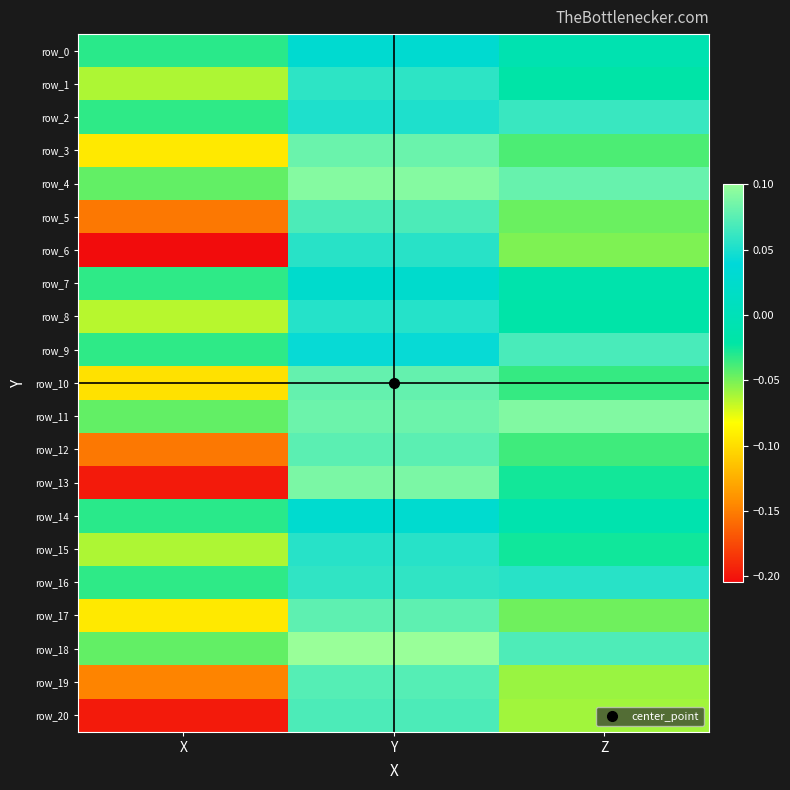

What is the total value across all series at Y?

1.4